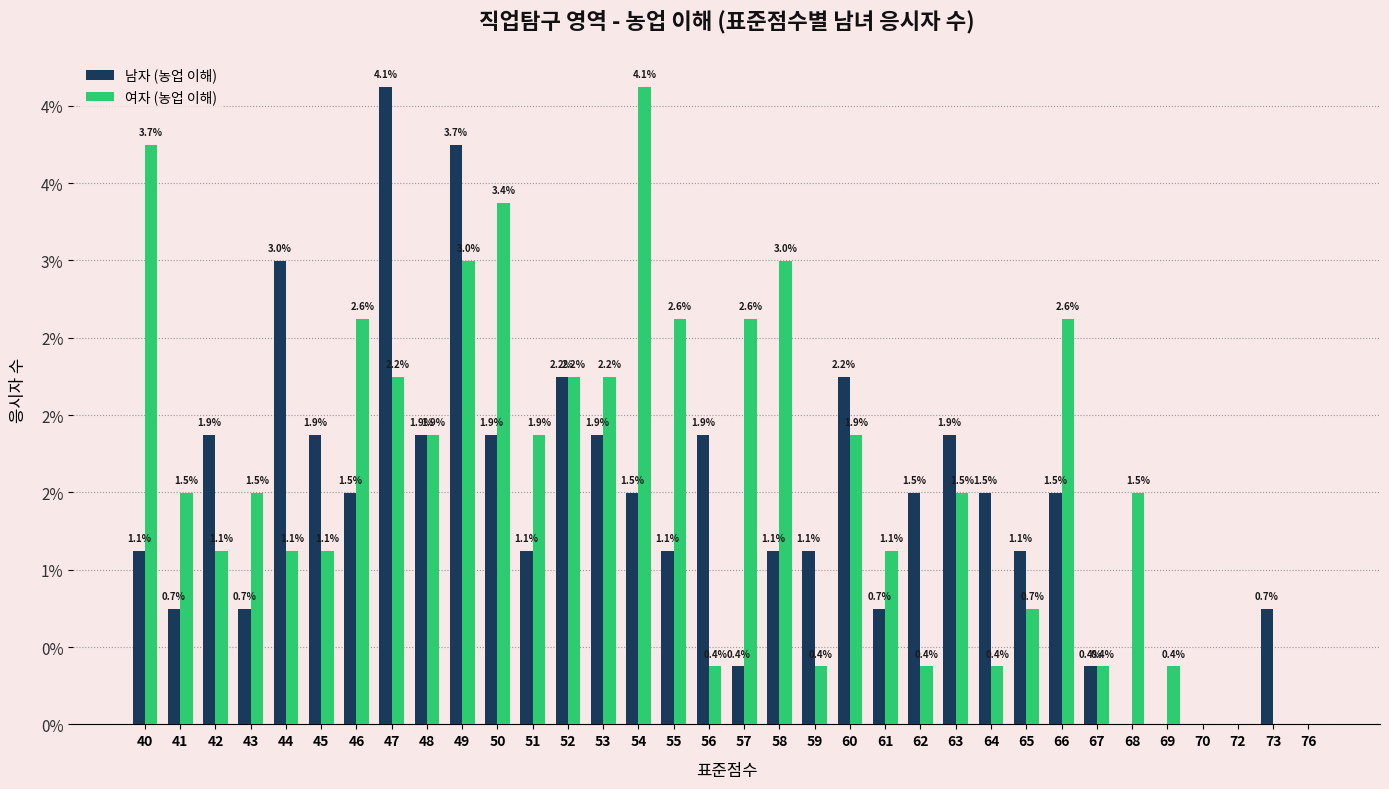

Rank the series by their maximum value, from highest to lowest.

남자 (농업 이해), 여자 (농업 이해)